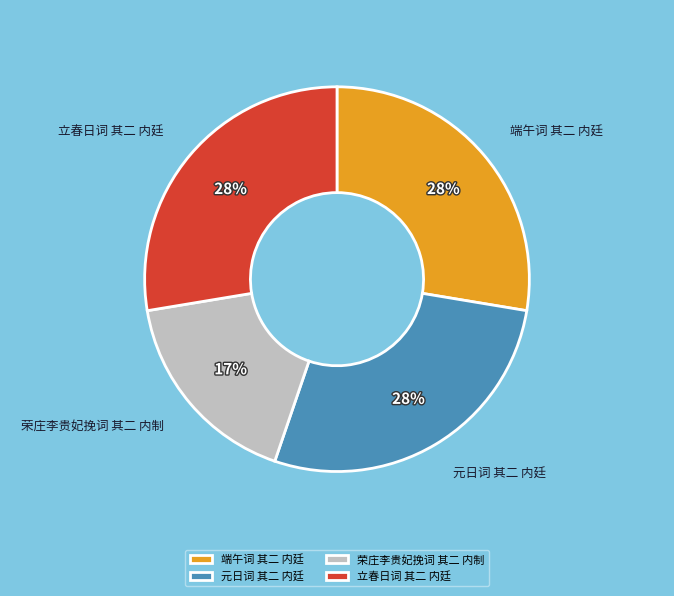

Which category has the smallest portion of the pie?

荣庄李贵妃挽词 其二 内制